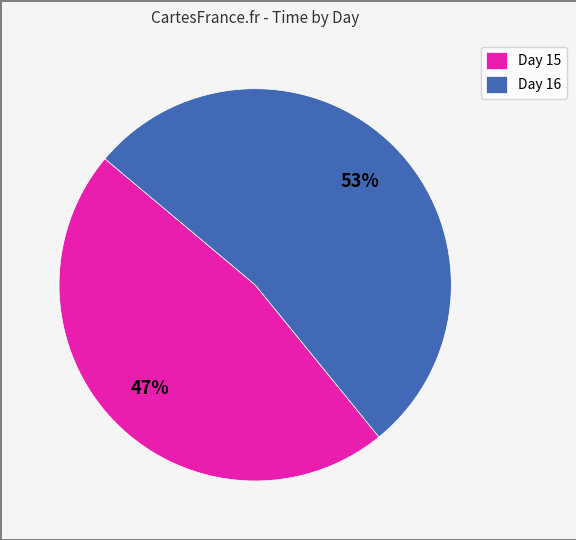

Is the sum of Day 15 and Day 16 greater than half?

Yes